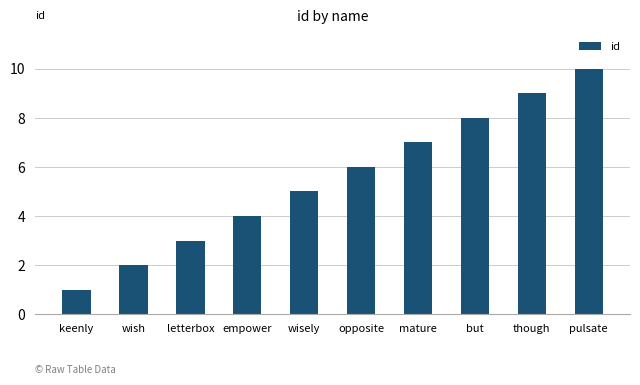

What is the label of the 9th bar from the right?

wish